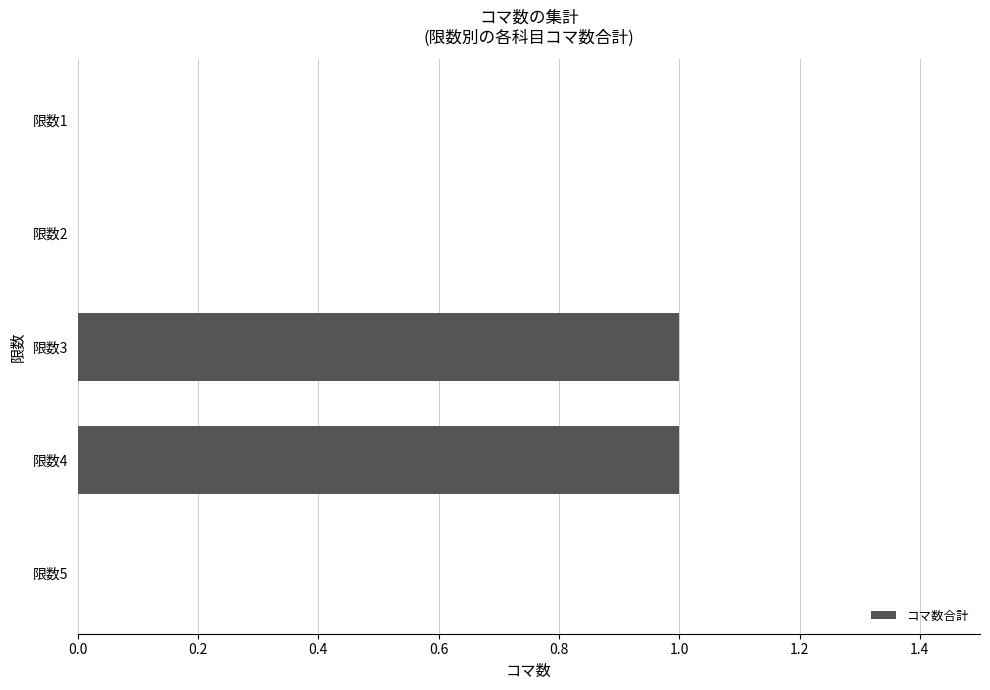

Does the chart contain stacked bars?

No